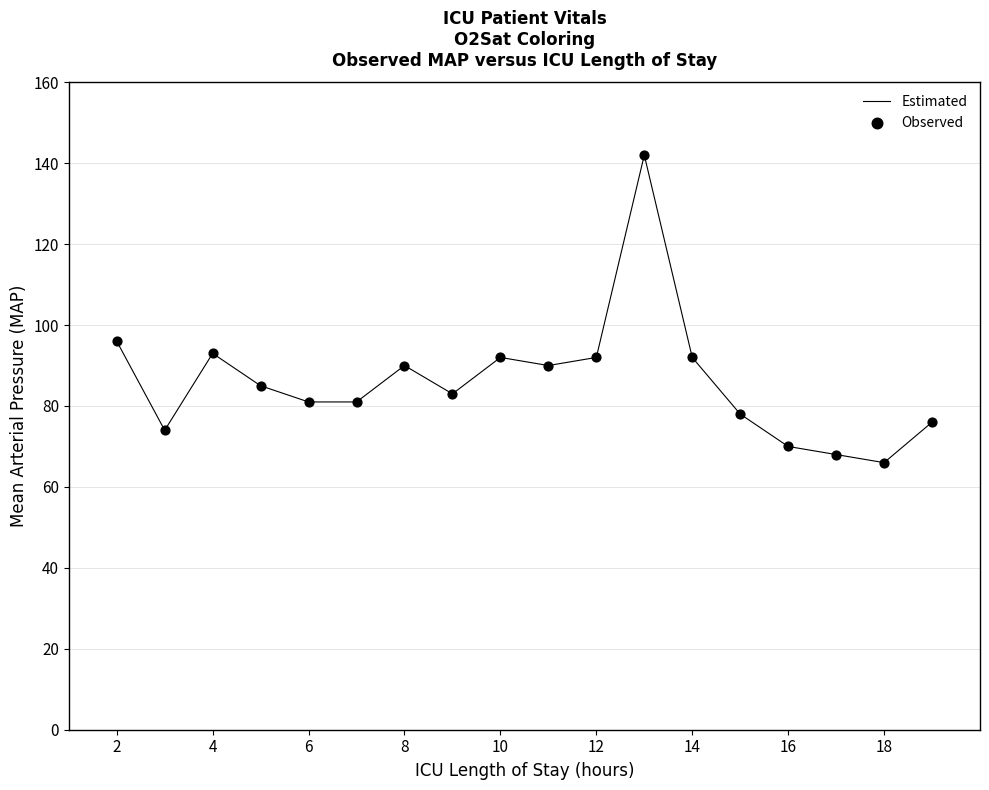

What is the minimum value shown in the chart?

66